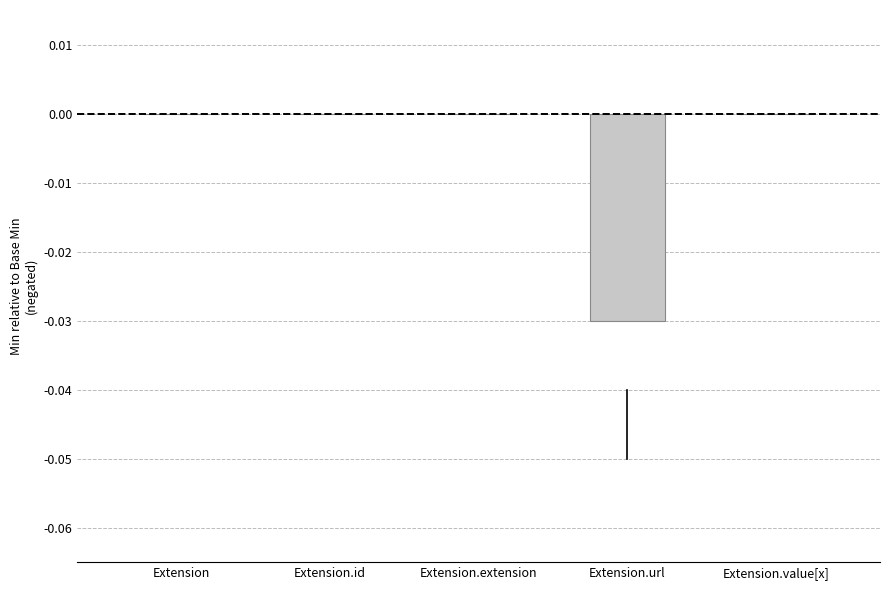

Between Extension.url and Extension.extension, which is larger?

Extension.extension